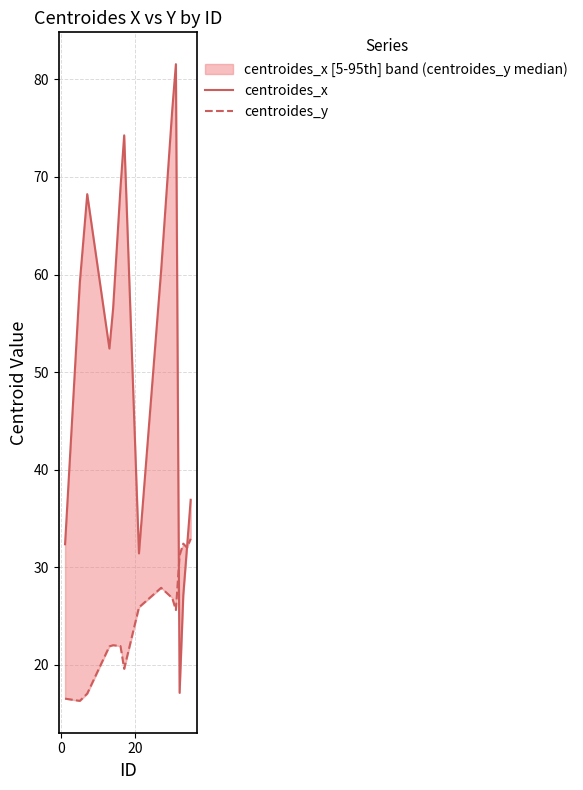

What is the value of the centroides_y point at the 14th from the left?

32.0